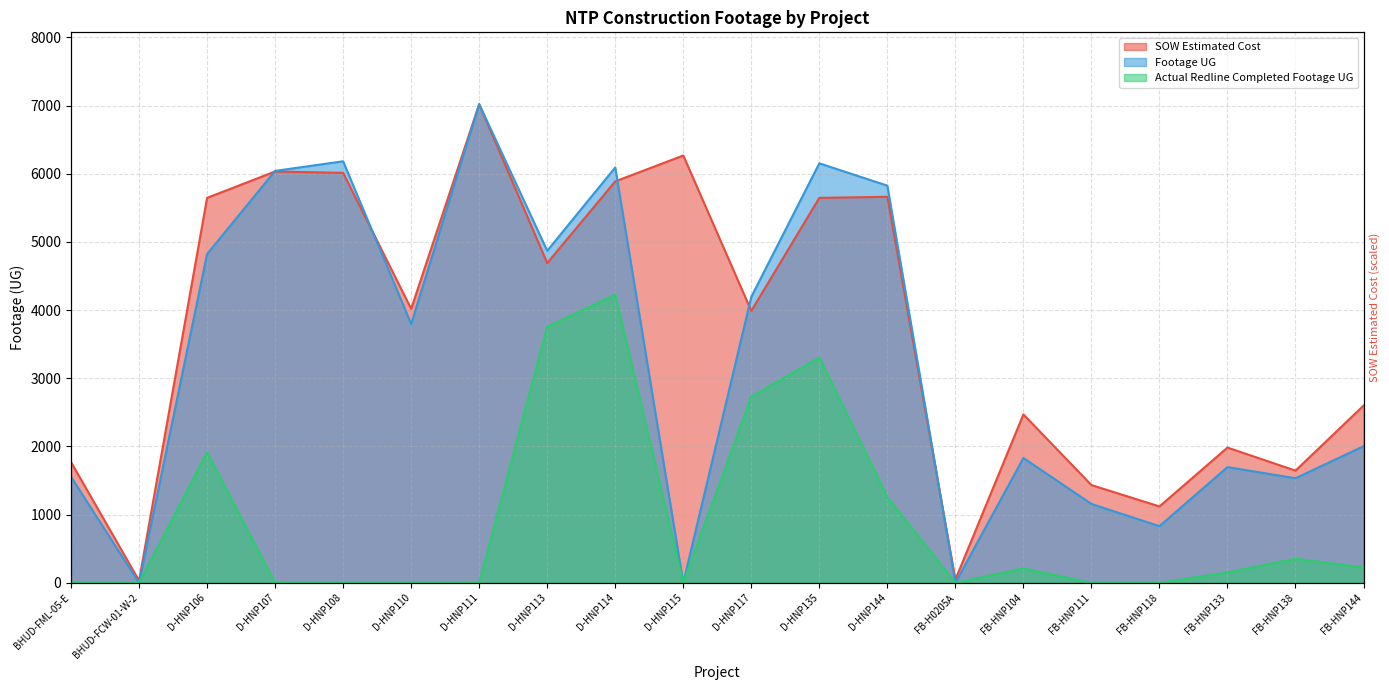

What is the spread (max minus min) of values at BHUD-FML-05-E?

1770.8